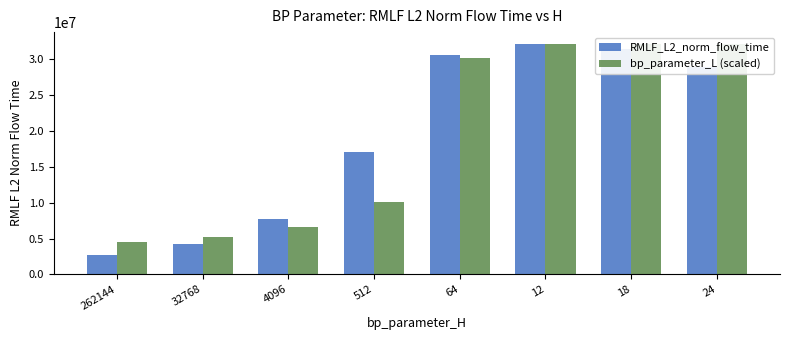

Reading left to right, transcribe all the data shown in this chart.

RMLF_L2_norm_flow_time: 2759290.5	4263880.3	7732821.9	17050783.3	30651350.3	32168863.6	31376699.8	28864242.4
bp_parameter_L (scaled): 4557255.7	5254247.7	6648231.8	10133192.0	30185117.0	32168863.6	32168863.6	32168863.6